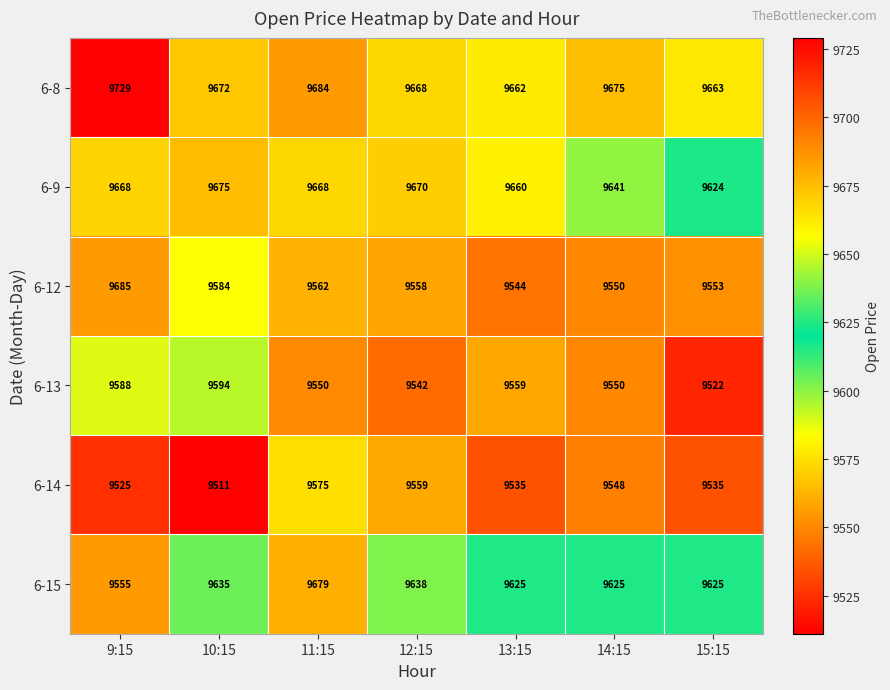

True or false: 6-9 has a value of 2836 at 10:15.

False